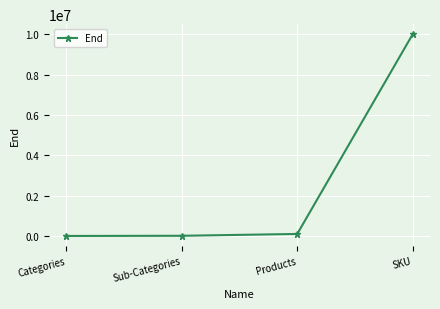

Is it true that the value at Products is 100000?

True